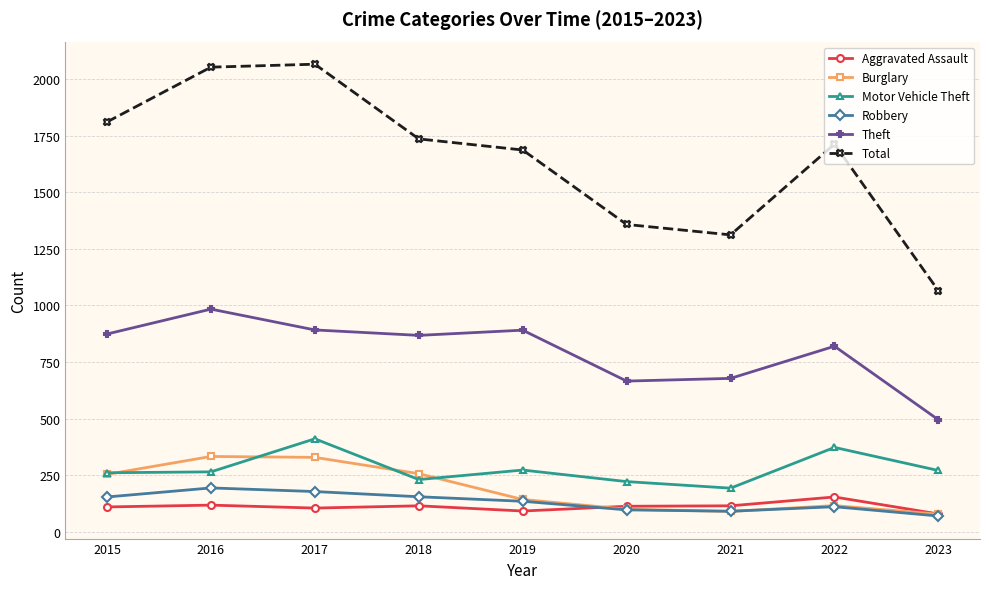

True or false: Theft and Burglary cross at least once.

False